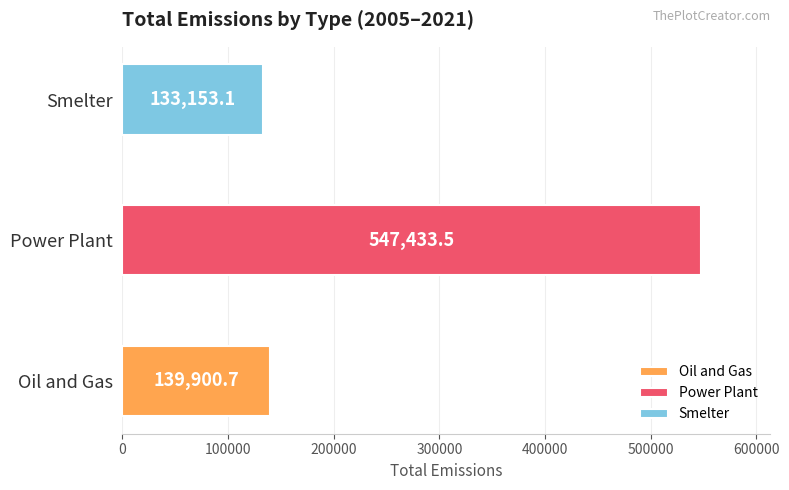

The Oil and Gas series shows 16066.3 at 2016. True or false?

False